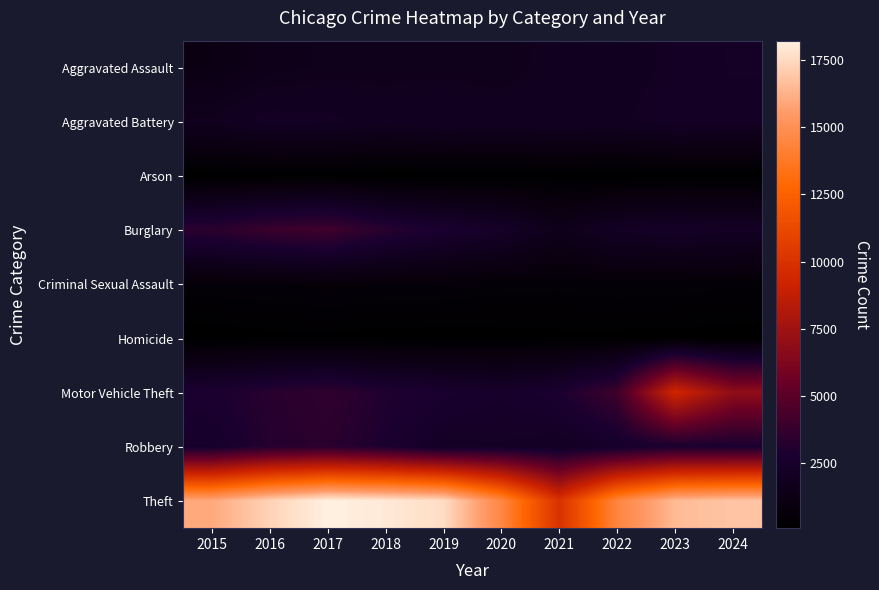

How many series are shown in this chart?

9